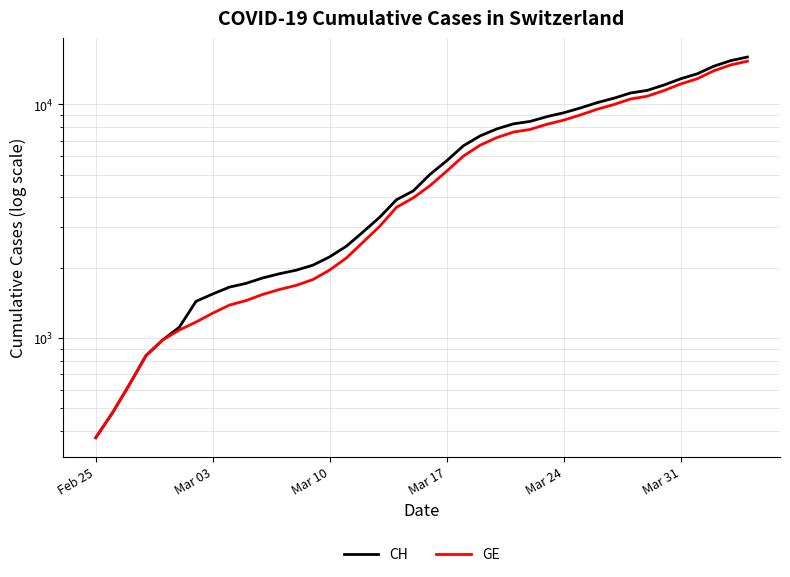

Which series has the largest total across all categories?

CH